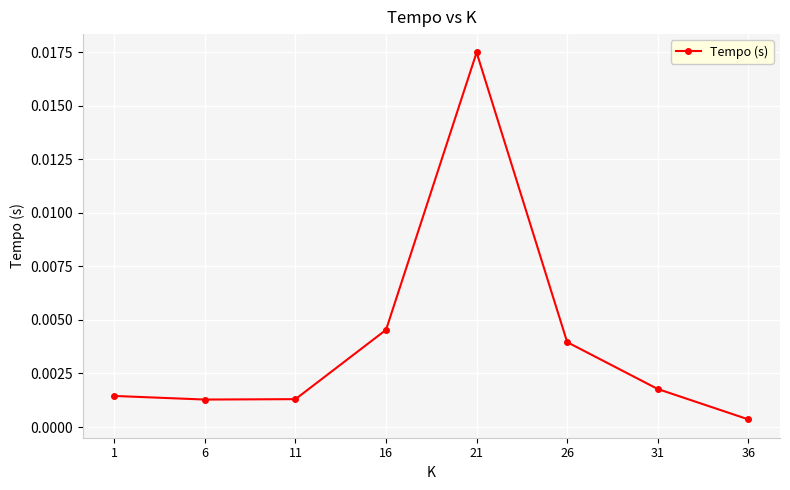

True or false: the data has more than 0 interior local peaks.

True